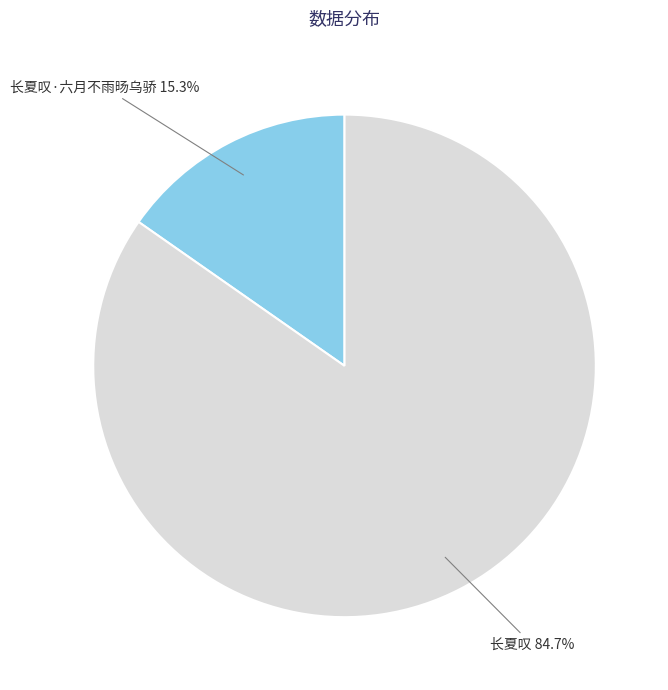

Which category has the smallest portion of the pie?

长夏叹·六月不雨旸乌骄